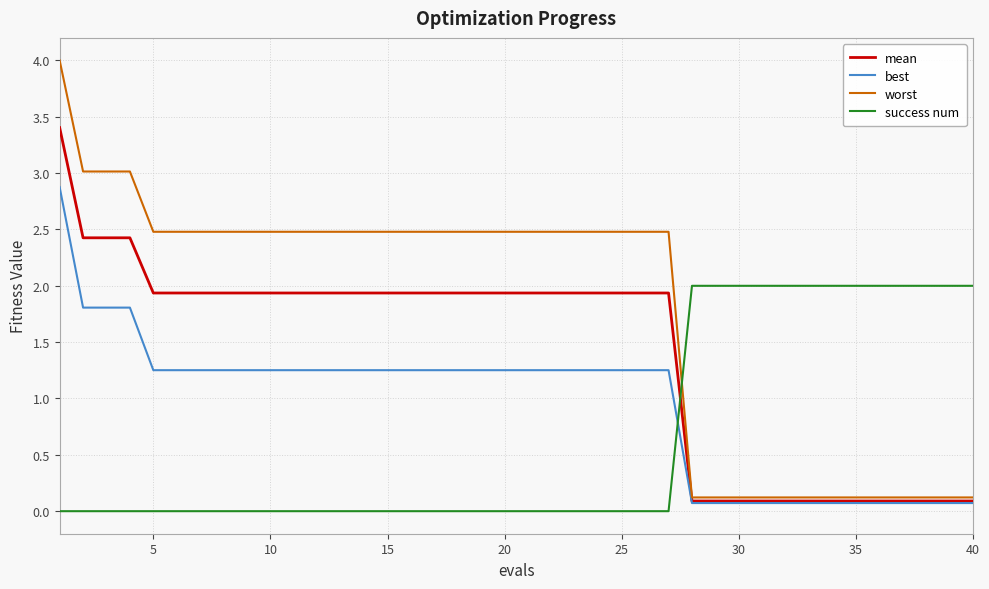

True or false: best and success num cross at least once.

True